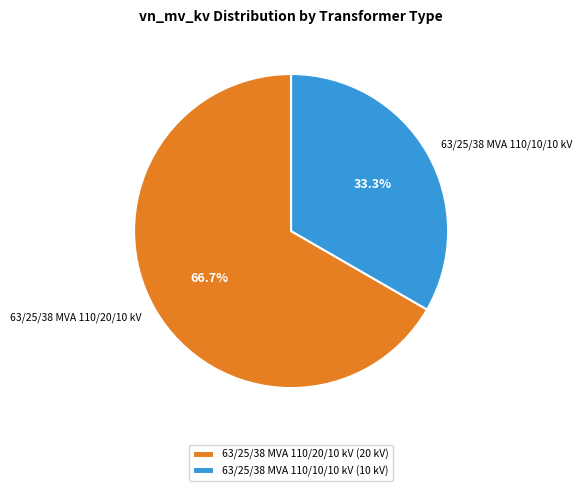

To the nearest percent, what percentage of the pie is 63/25/38 MVA 110/20/10 kV?

67%